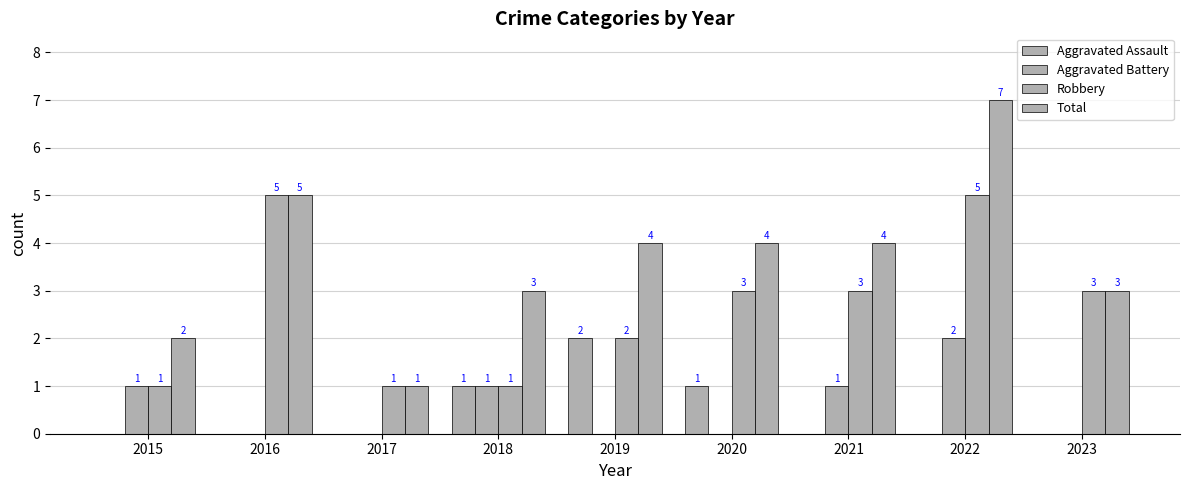

Does the chart contain stacked bars?

No